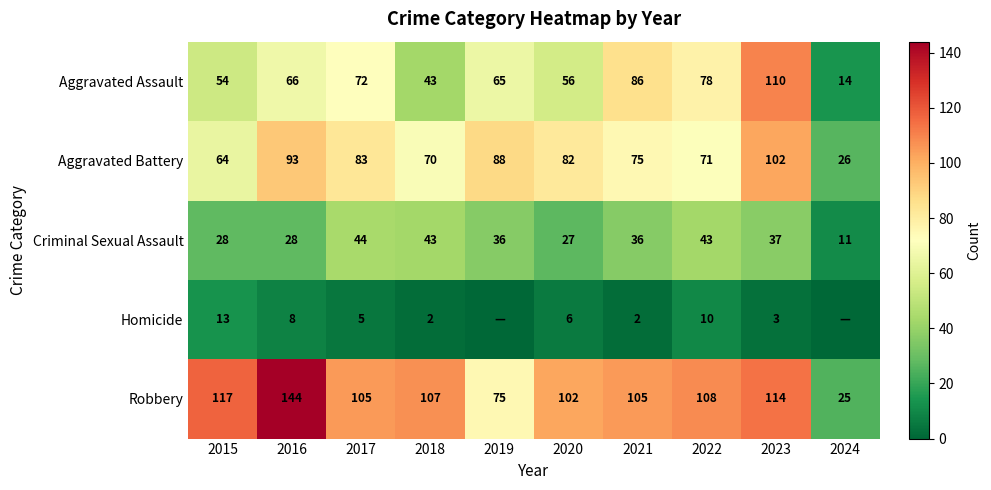

What is the maximum value shown in the chart?

144